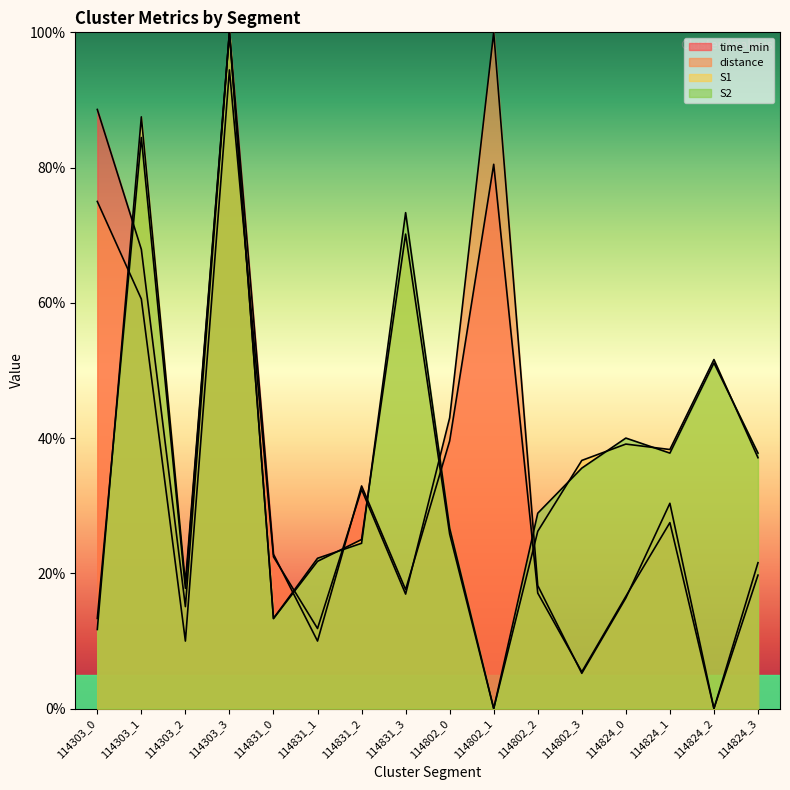

List the series in order of their peak value, highest first.

time_min, distance, S1, S2